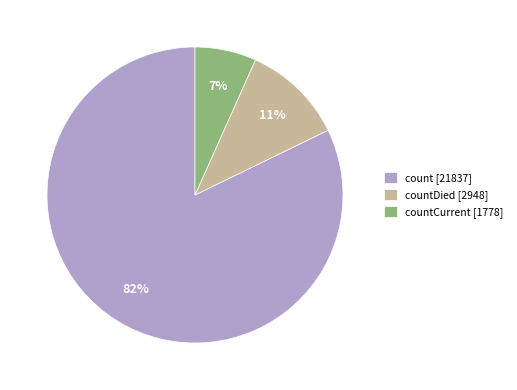

To the nearest percent, what is the average slice percentage?

33%